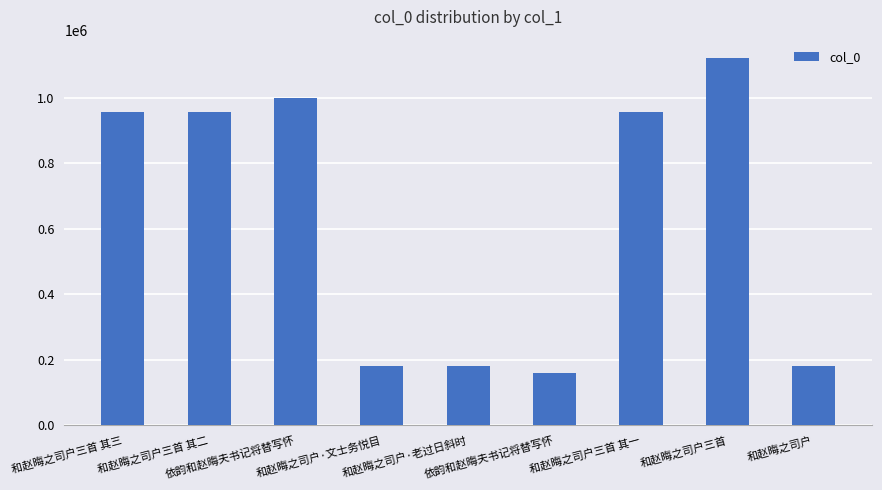

How many categories are shown in the chart?

9